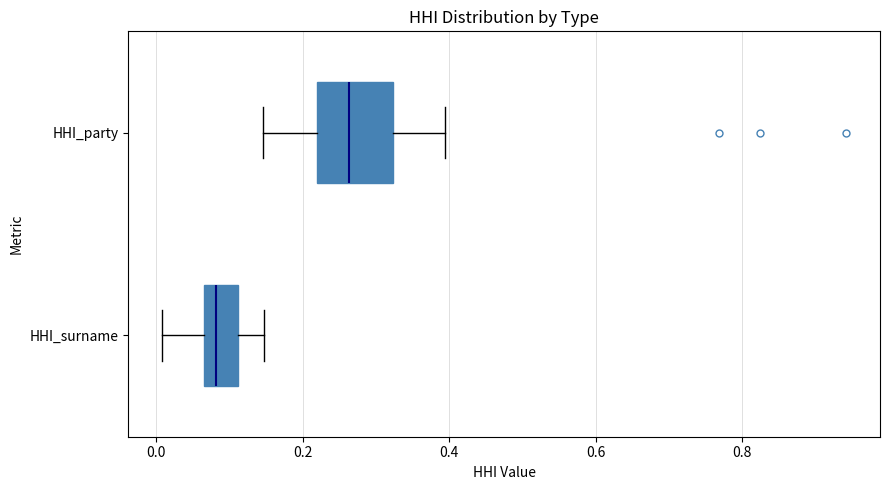

Where does the left whisker of the box for HHI_surname end on the x-axis? The values are not printed on the chart, so give them approximately, as read against the axis.

0.00